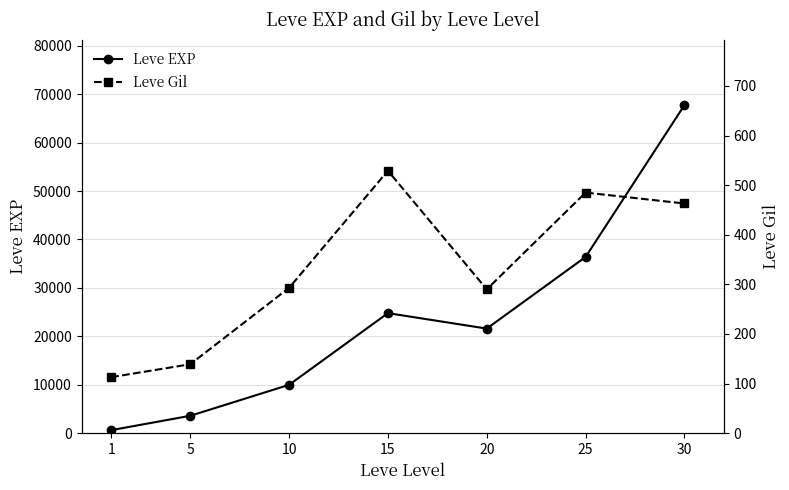

Where does the Leve Gil series first go above 293?

15